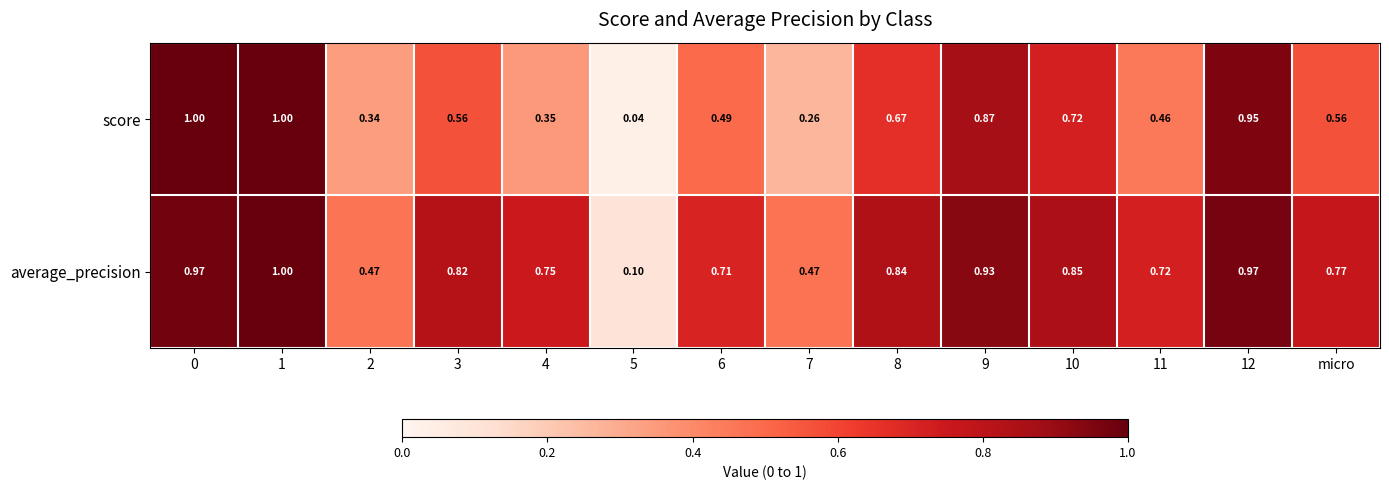

Is the value of average_precision at 0 greater than the value of score at 1?

No